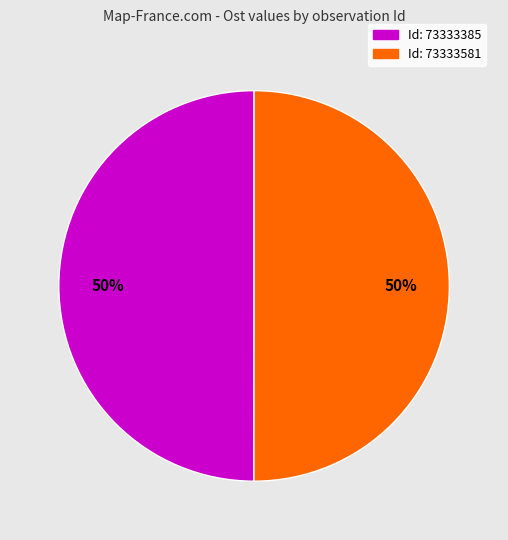

To the nearest percent, what is the average slice percentage?

50%